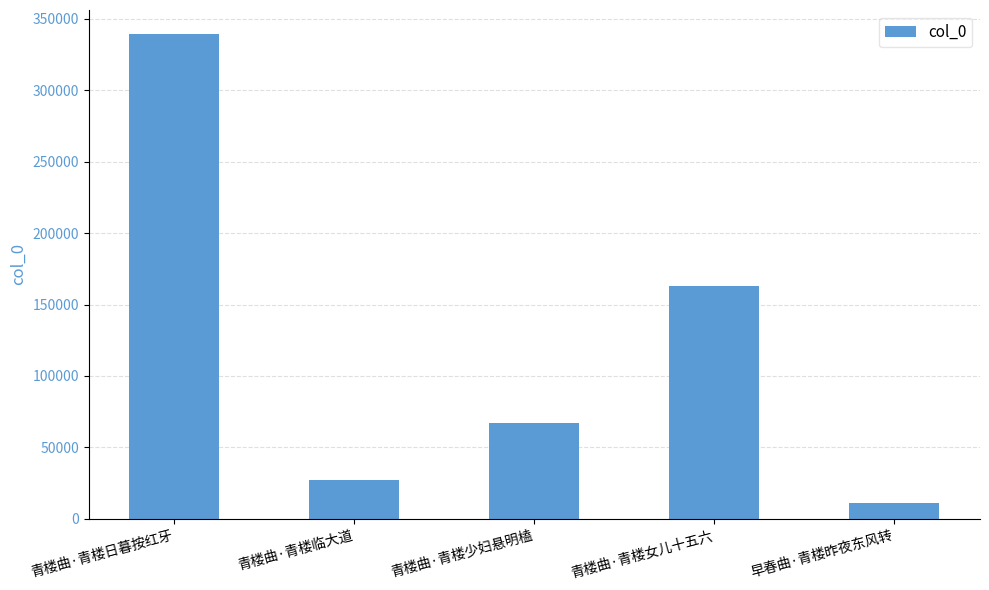

List the labels in order of value, largest first.

青楼曲·青楼日暮按红牙, 青楼曲·青楼女儿十五六, 青楼曲·青楼少妇悬明榼, 青楼曲·青楼临大道, 早春曲·青楼昨夜东风转